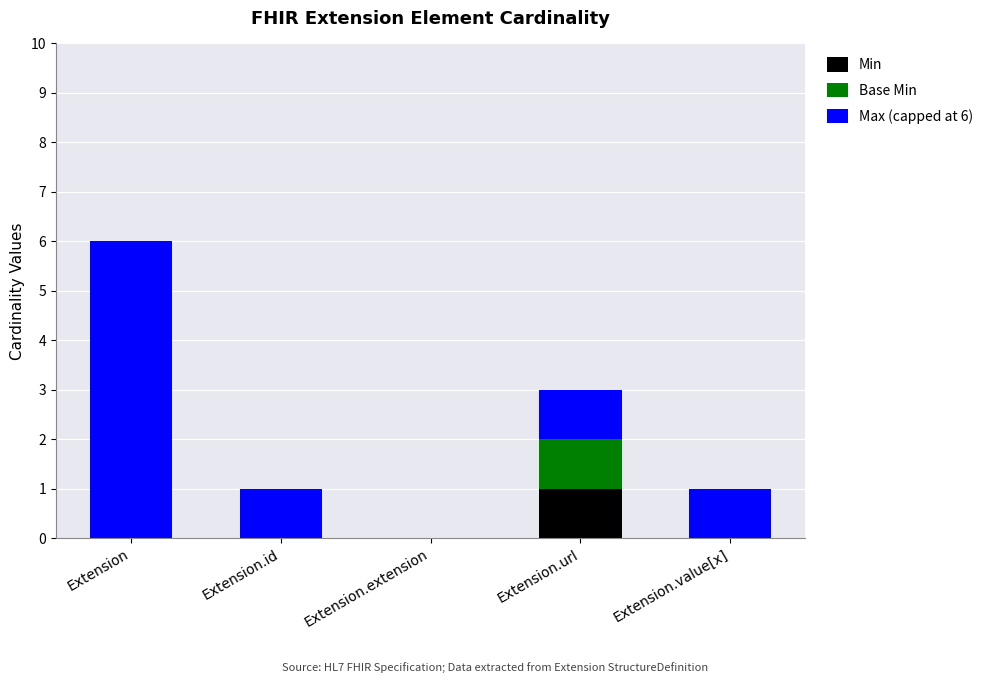

Reading left to right, list the values for the Min series.

Extension=0	Extension.id=0	Extension.extension=0	Extension.url=1	Extension.value[x]=0